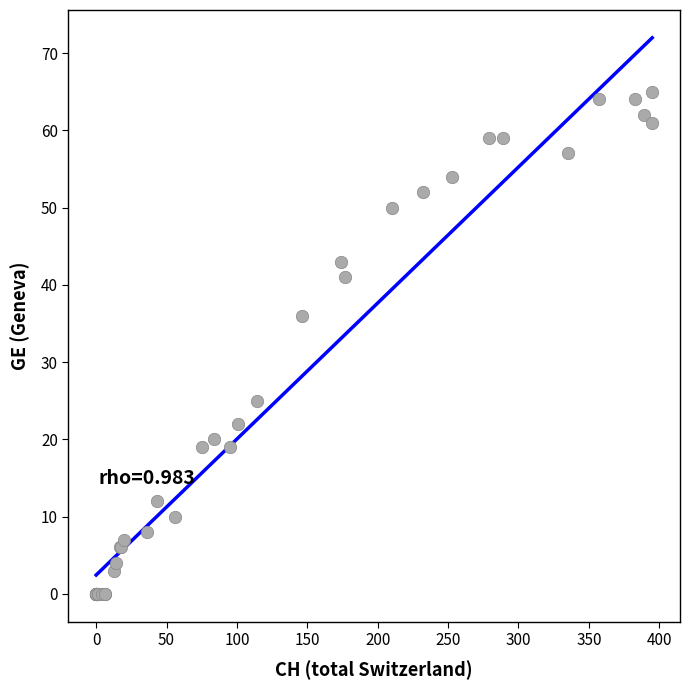

What Y value in the scatter plot is closest to 32?

36